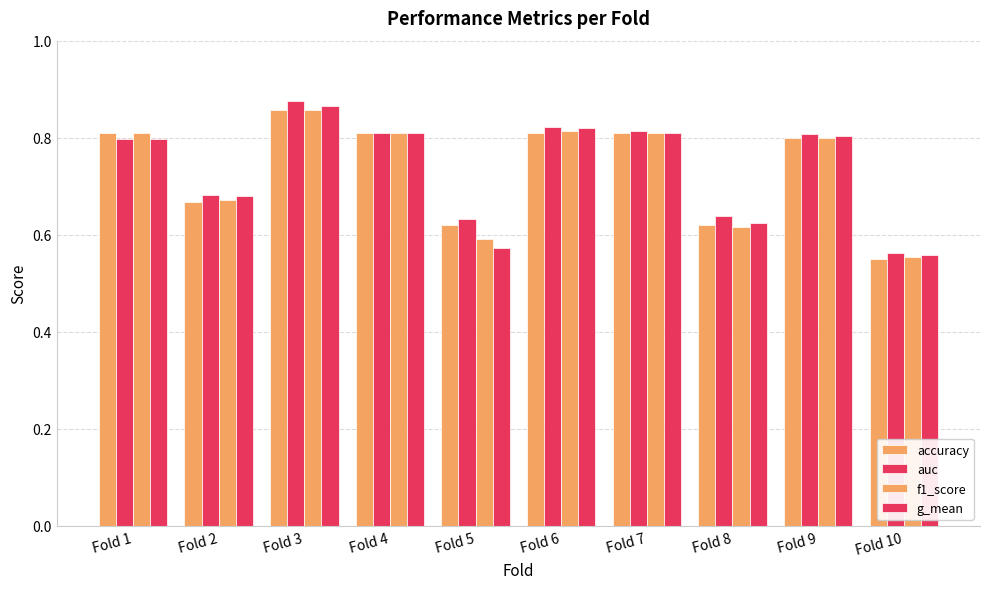

Reading right to left, transcribe all the data shown in this chart.

accuracy: Fold 10=0.6	Fold 9=0.8	Fold 8=0.6	Fold 7=0.8	Fold 6=0.8	Fold 5=0.6	Fold 4=0.8	Fold 3=0.9	Fold 2=0.7	Fold 1=0.8
auc: Fold 10=0.6	Fold 9=0.8	Fold 8=0.6	Fold 7=0.8	Fold 6=0.8	Fold 5=0.6	Fold 4=0.8	Fold 3=0.9	Fold 2=0.7	Fold 1=0.8
f1_score: Fold 10=0.6	Fold 9=0.8	Fold 8=0.6	Fold 7=0.8	Fold 6=0.8	Fold 5=0.6	Fold 4=0.8	Fold 3=0.9	Fold 2=0.7	Fold 1=0.8
g_mean: Fold 10=0.6	Fold 9=0.8	Fold 8=0.6	Fold 7=0.8	Fold 6=0.8	Fold 5=0.6	Fold 4=0.8	Fold 3=0.9	Fold 2=0.7	Fold 1=0.8